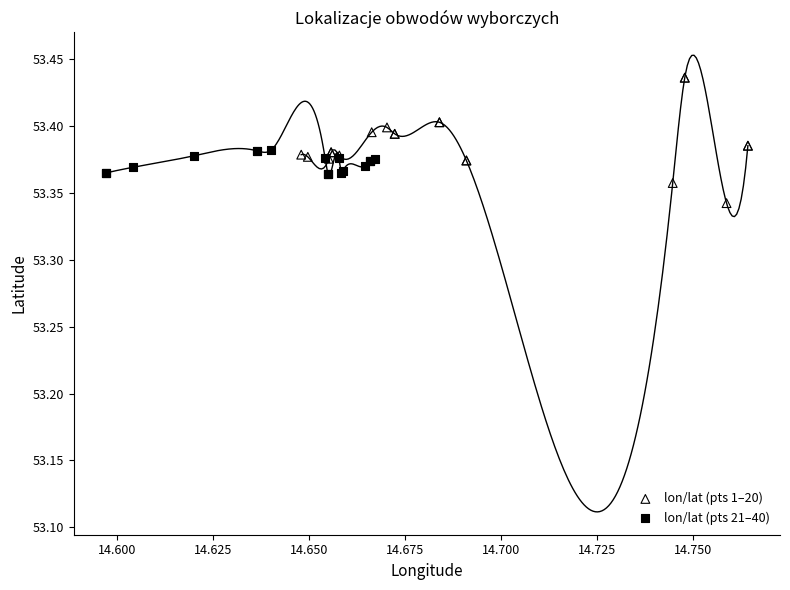

Which series reaches the minimum Y coordinate?

lon/lat (pts 1–20)